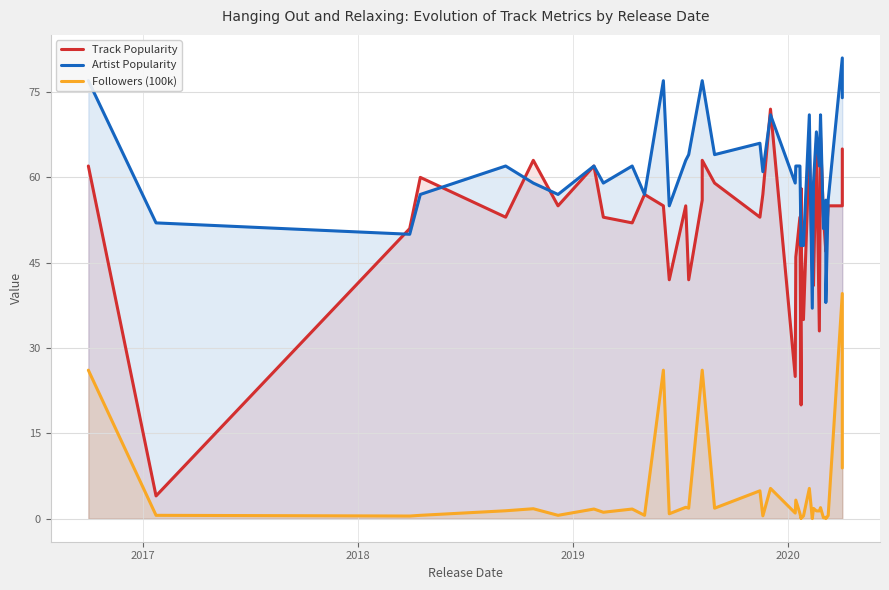

How many values in the Artist Popularity series exceed 62?

14